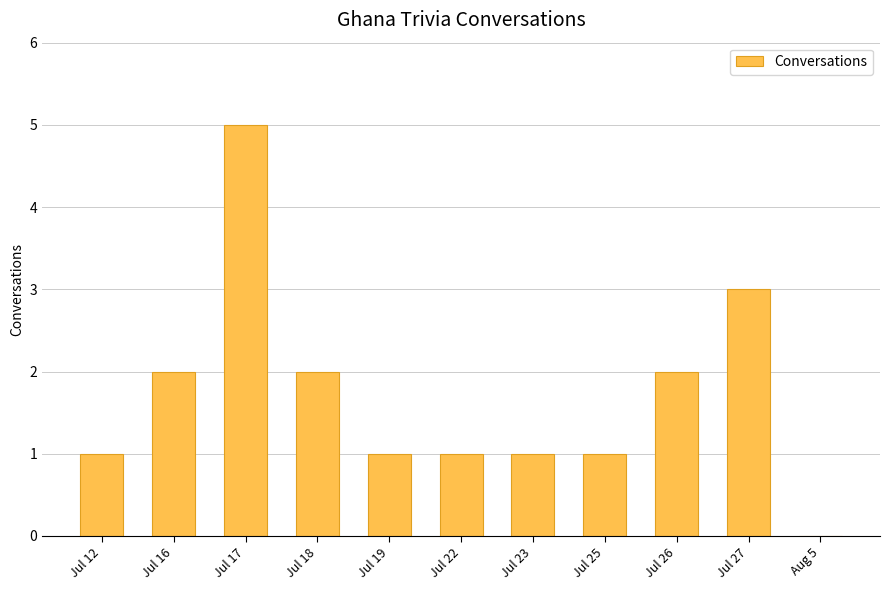

How many values are above zero?

10